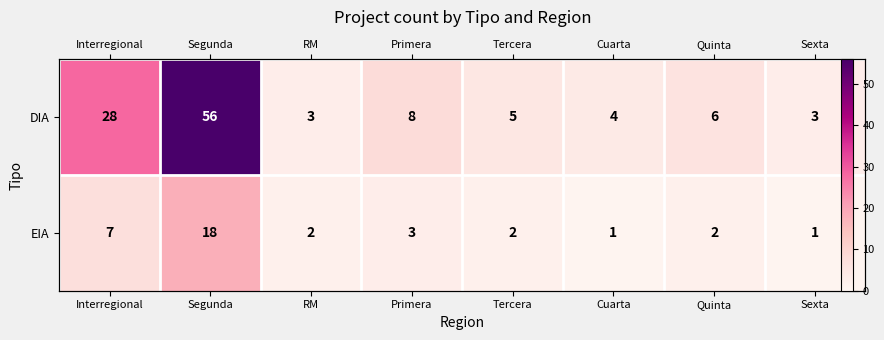

Which series changed the most between Interregional and Cuarta?

DIA